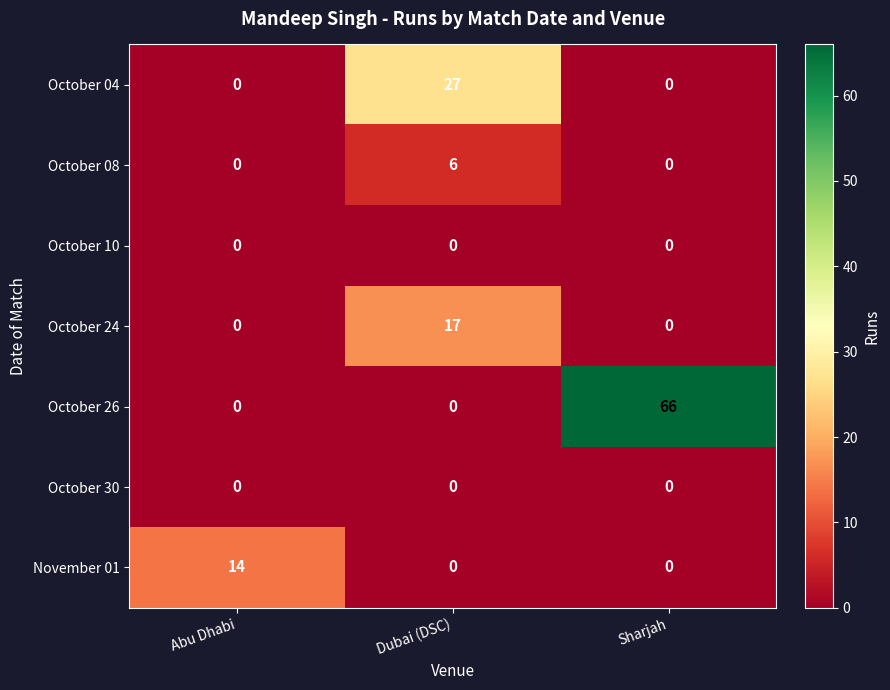

True or false: October 10 has a value of 0 at Sharjah.

True